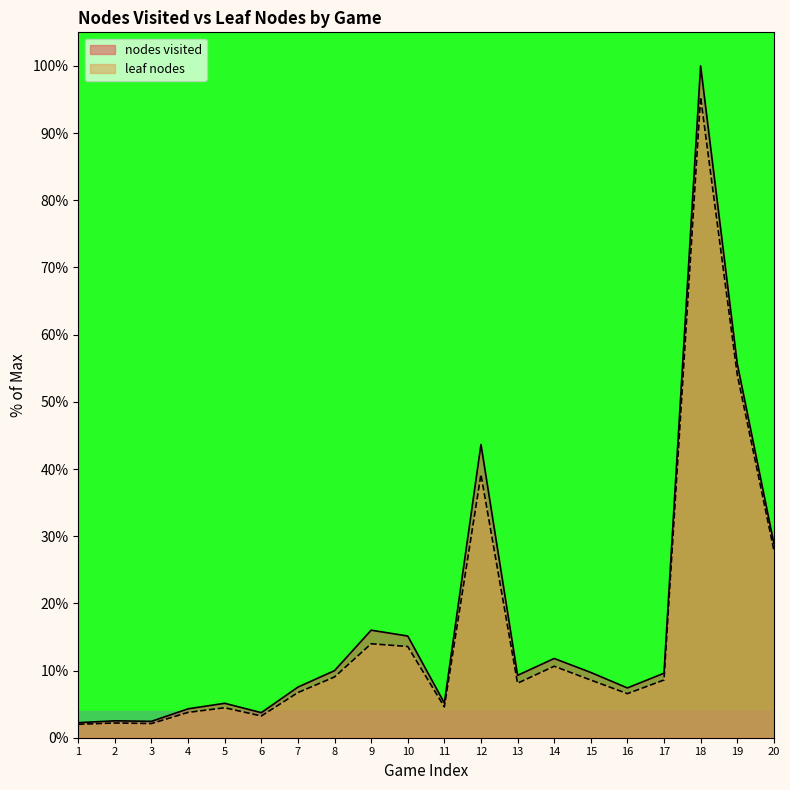

Which category has the highest value across all series?

18